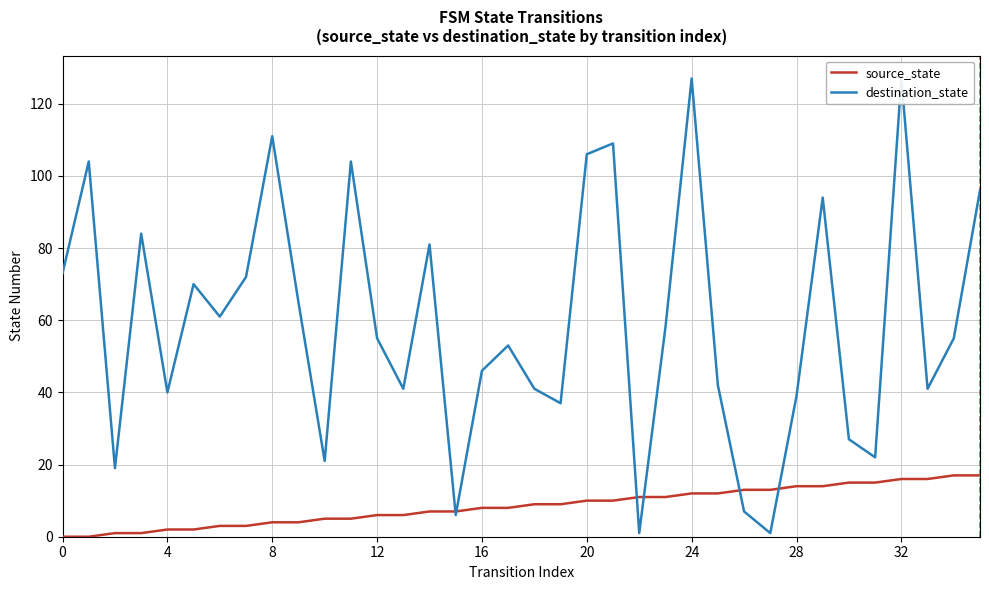

True or false: source_state and destination_state cross at least once.

True